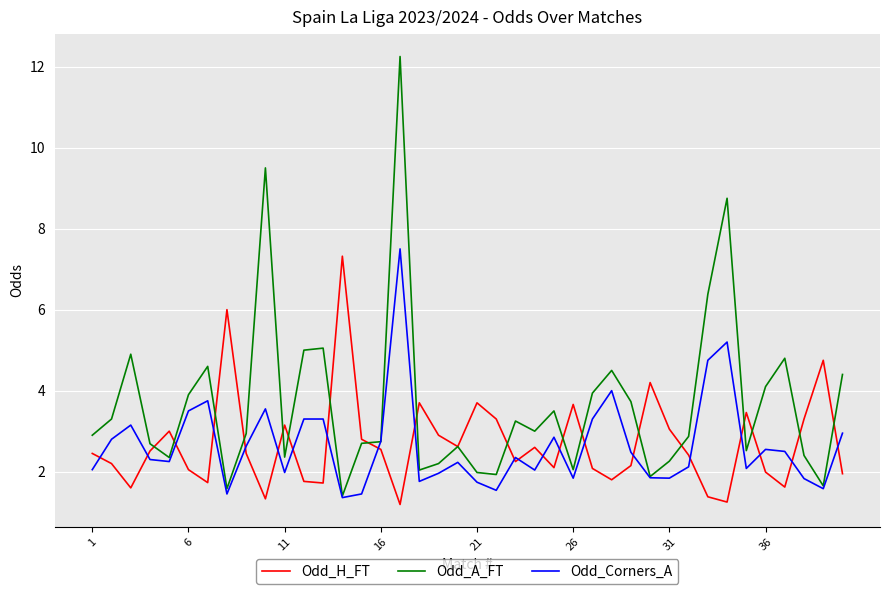

True or false: Odd_A_FT has more than 2 interior local peaks.

True